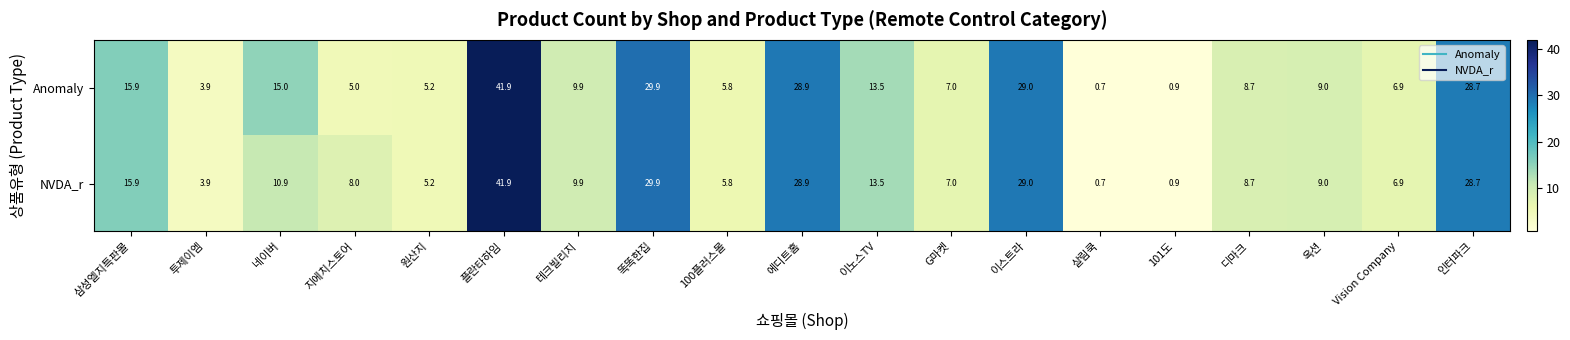

List the series in order of their overall mean, lowest first.

NVDA_r, Anomaly